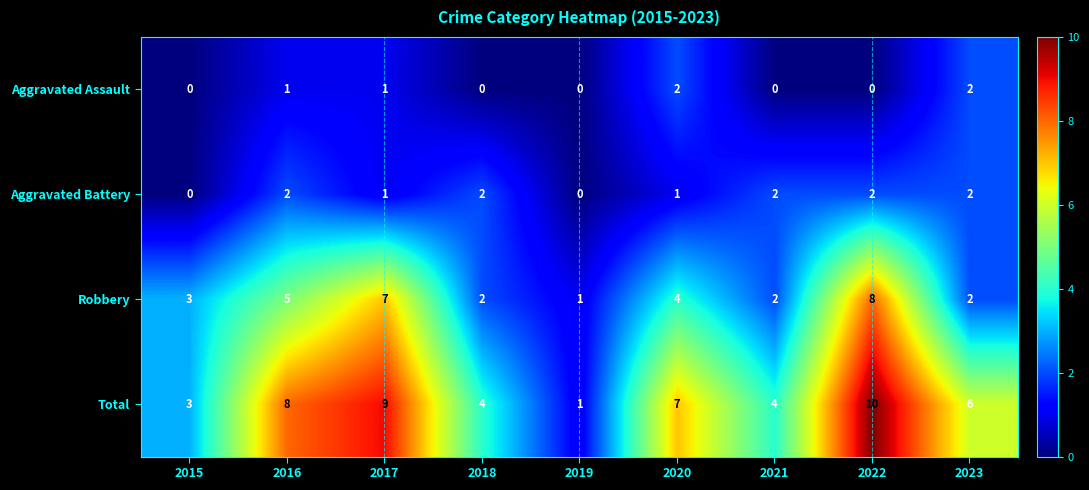

What is the maximum value shown in the chart?

10